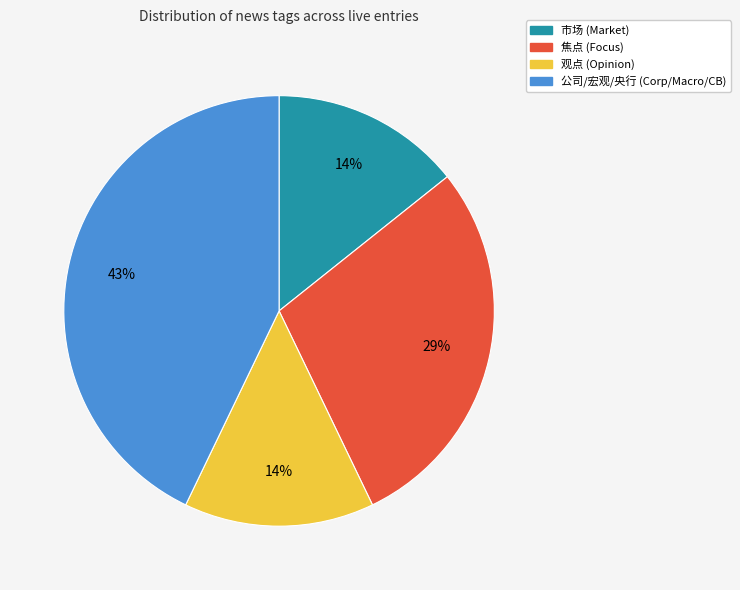

How many segments does this pie chart have?

4